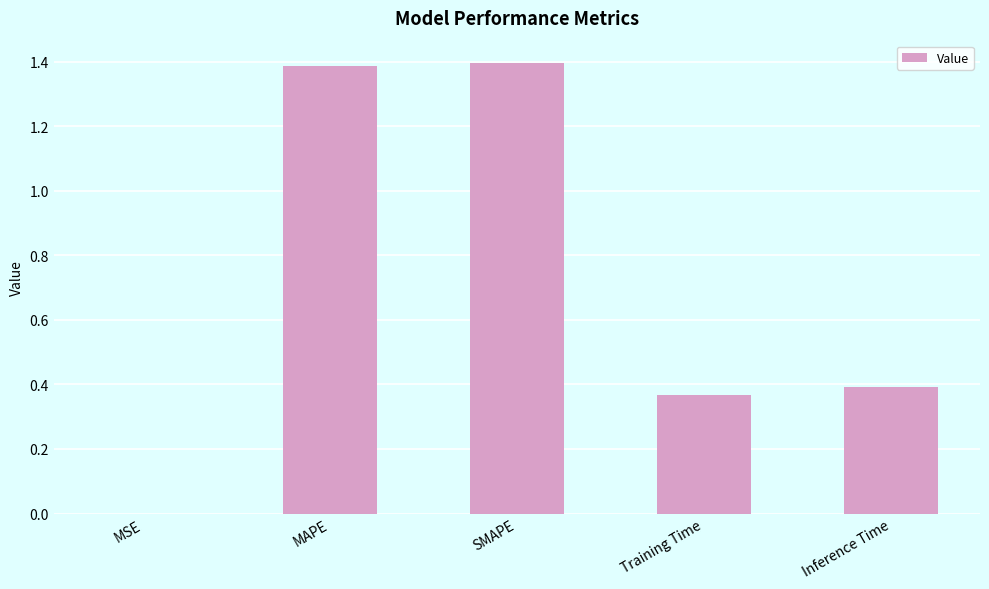

What is the sum of the values at SMAPE and MAPE?

2.8